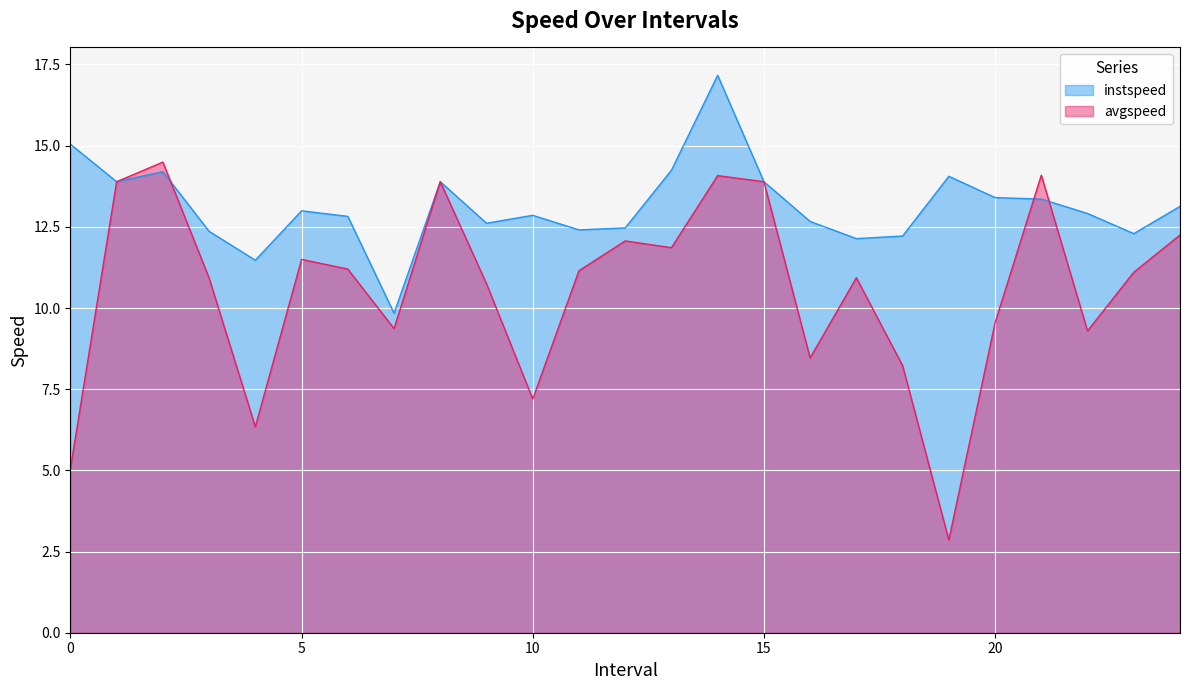

How many lines are shown in the chart?

2